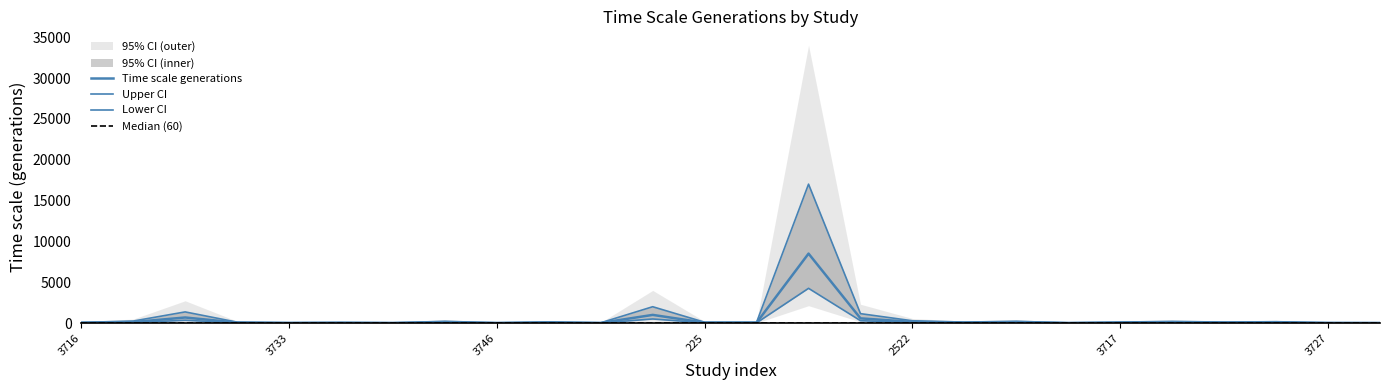

At which label does lower_ci first exceed 30?

42